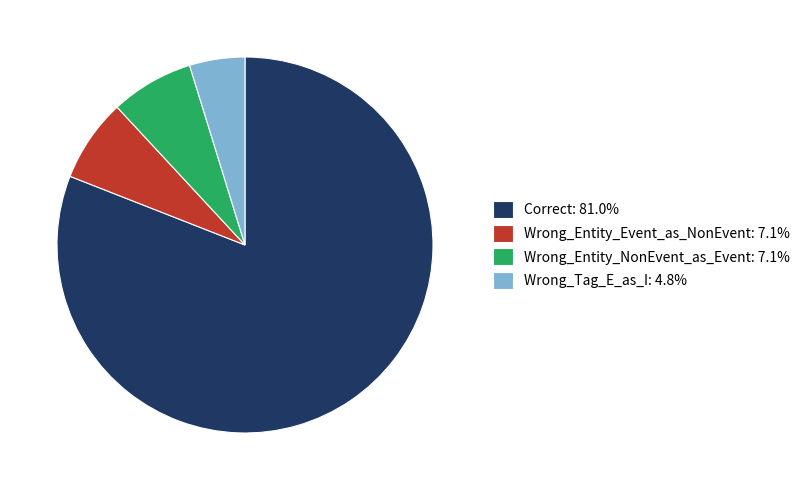

Which slice is the largest?

Correct